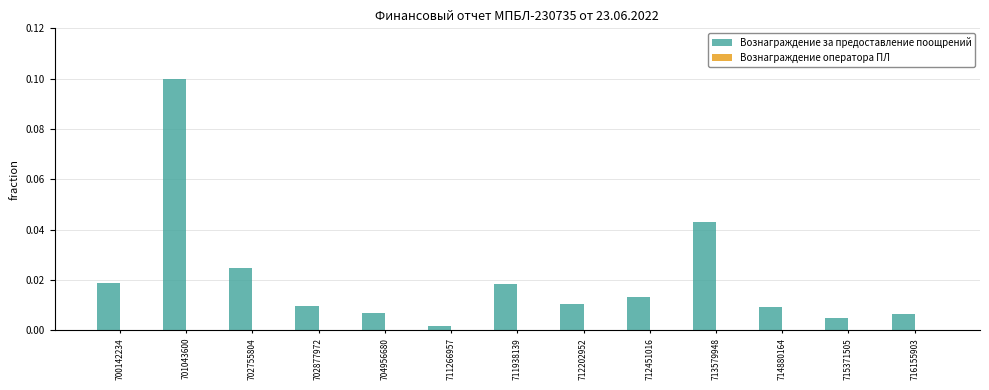

Is it true that Вознаграждение за предоставление поощрений equals 0.0 at 704956680?

True